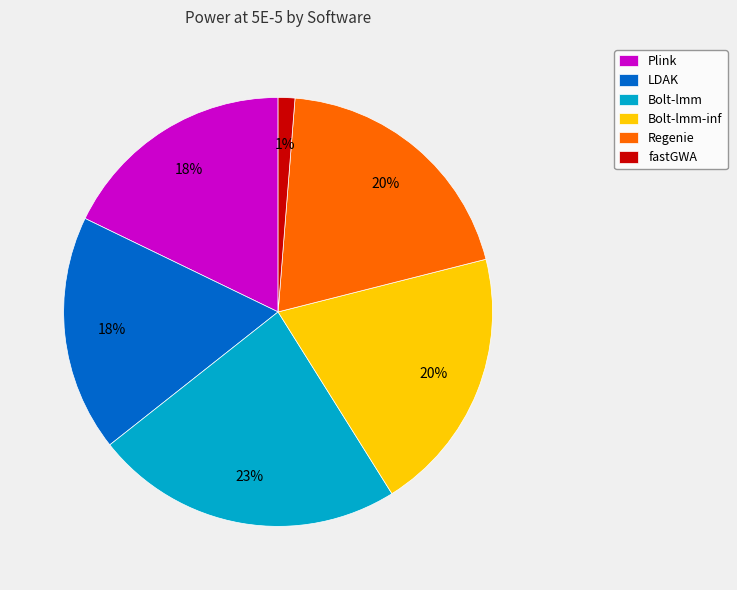

Is the sum of Plink and fastGWA greater than half?

No